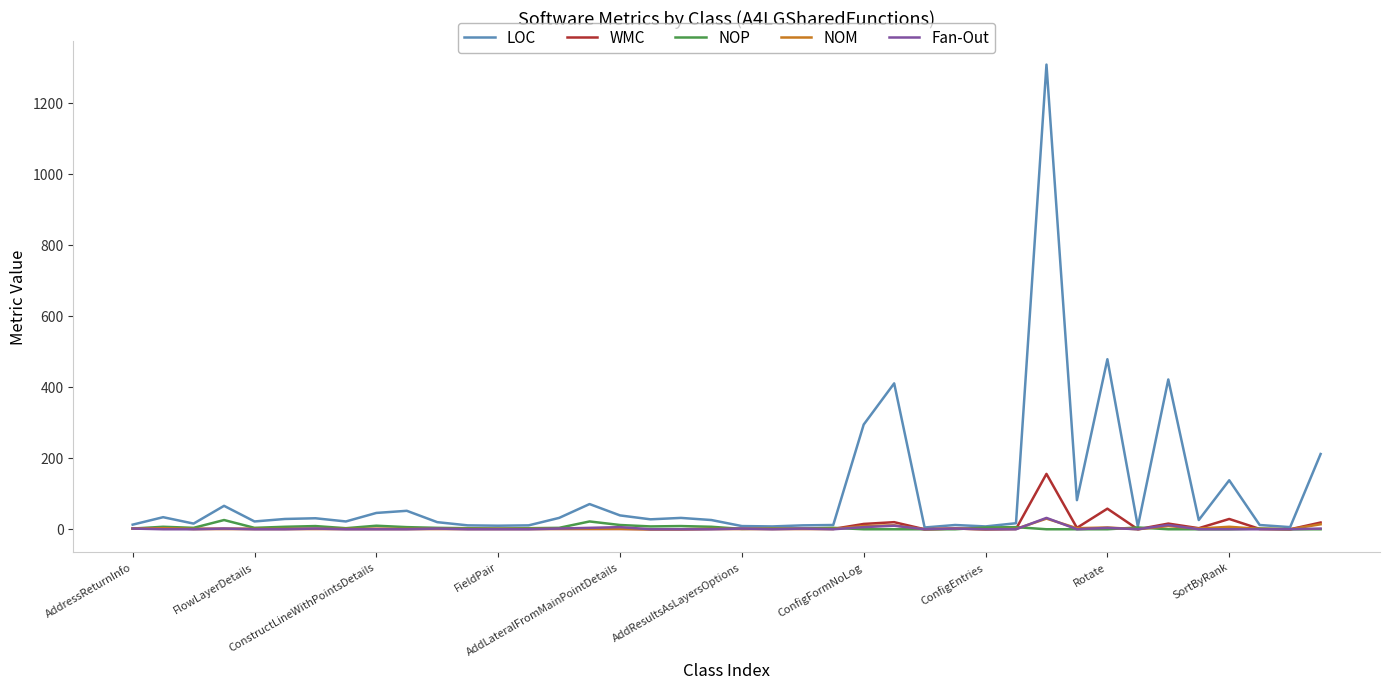

Which series has the widest spread of values?

LOC